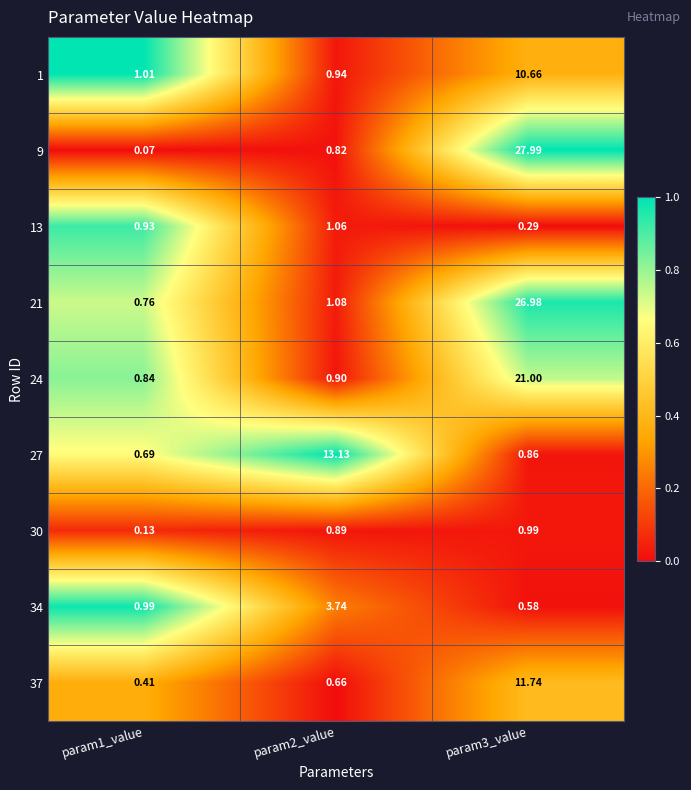

How many categories are shown in the chart?

3